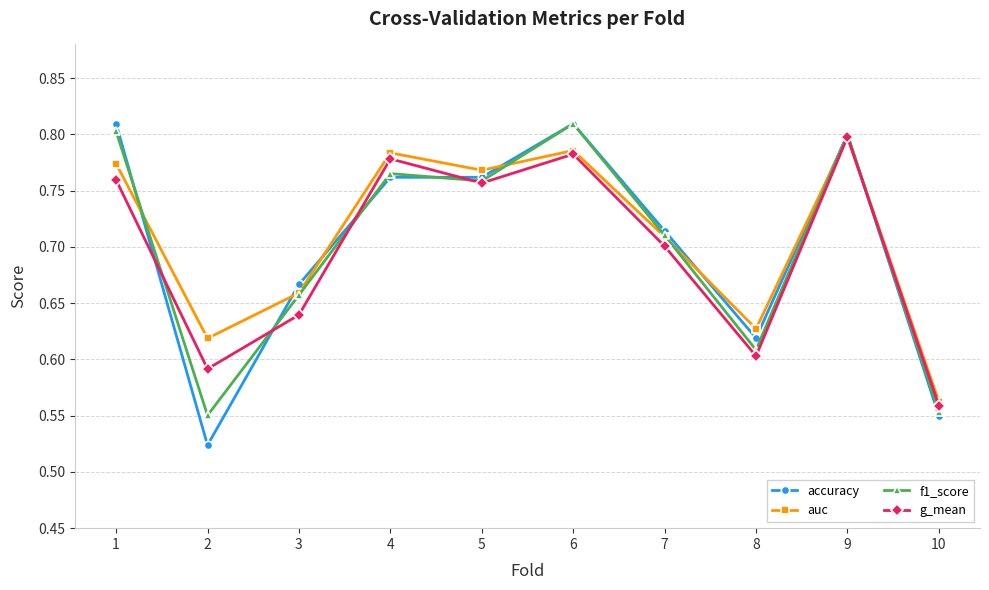

Where do auc and f1_score first cross each other?

1 and 2